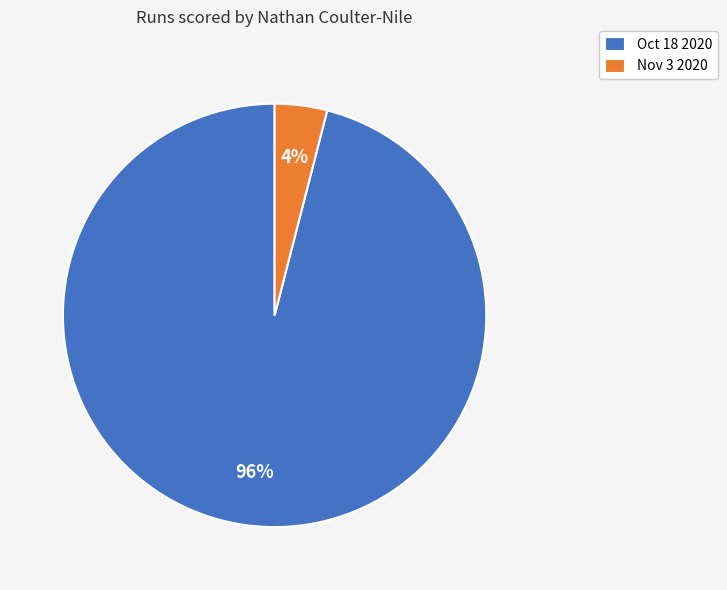

Which has a higher value, Nov 3 2020 or Oct 18 2020?

Oct 18 2020